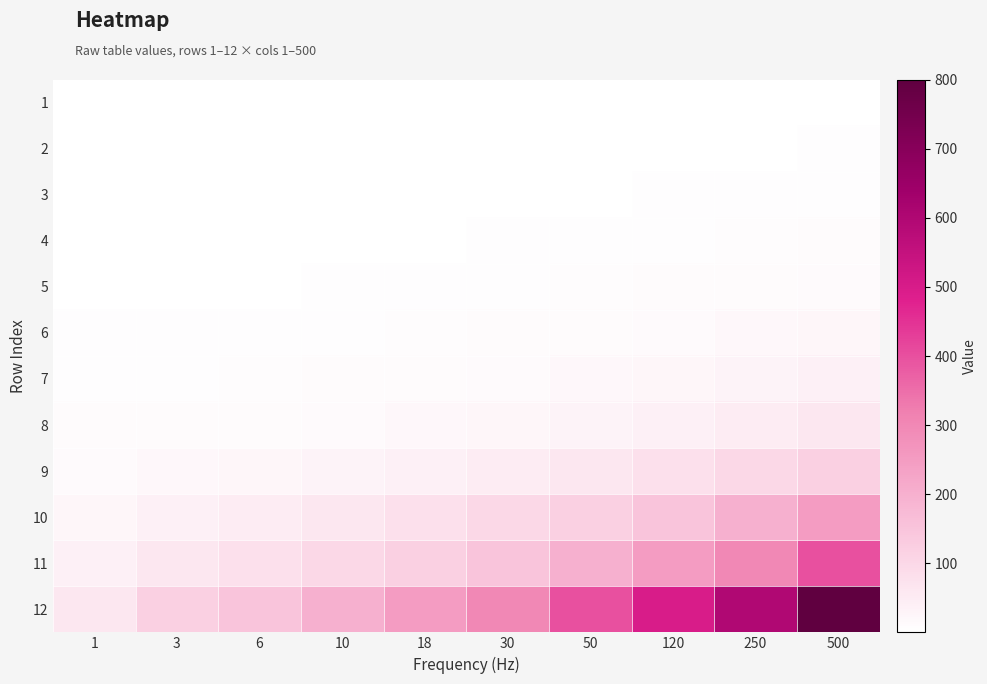

Between 6 and 250, which series saw the biggest shift?

12